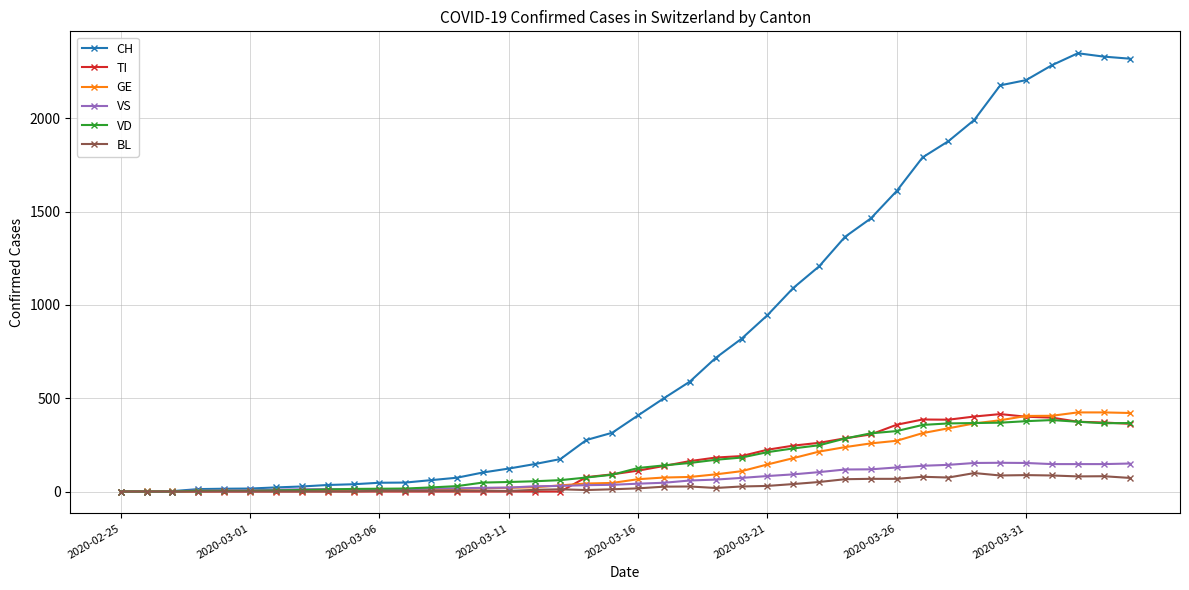

What is the greatest value displayed?

2349